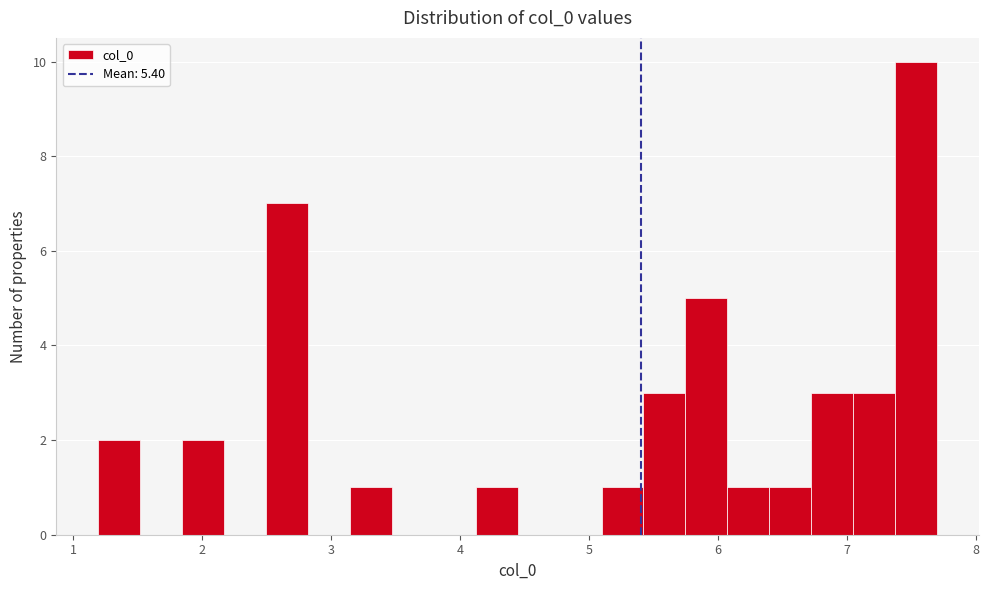

Around what value on the x-axis is the tallest bar? Give the approximate position of its centre, as read against the axis.

7.5